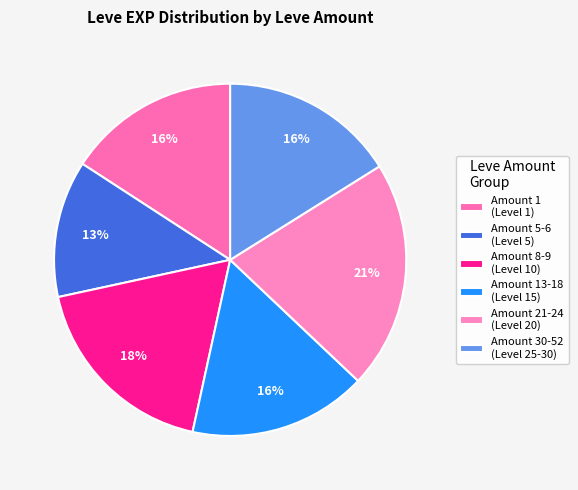

How many slices are in this pie chart?

6